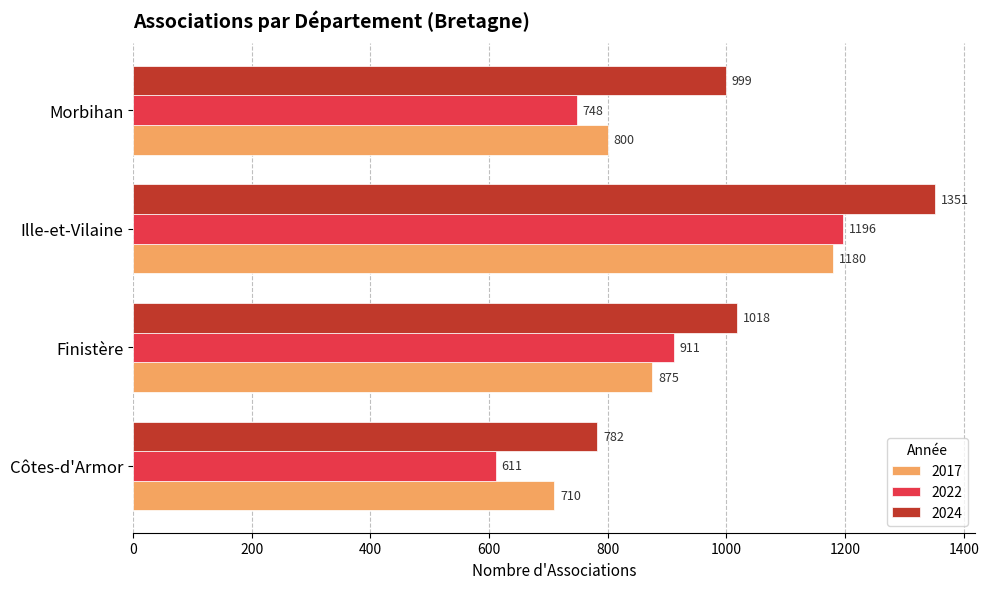

What is the sum of all 2017 values?

3565